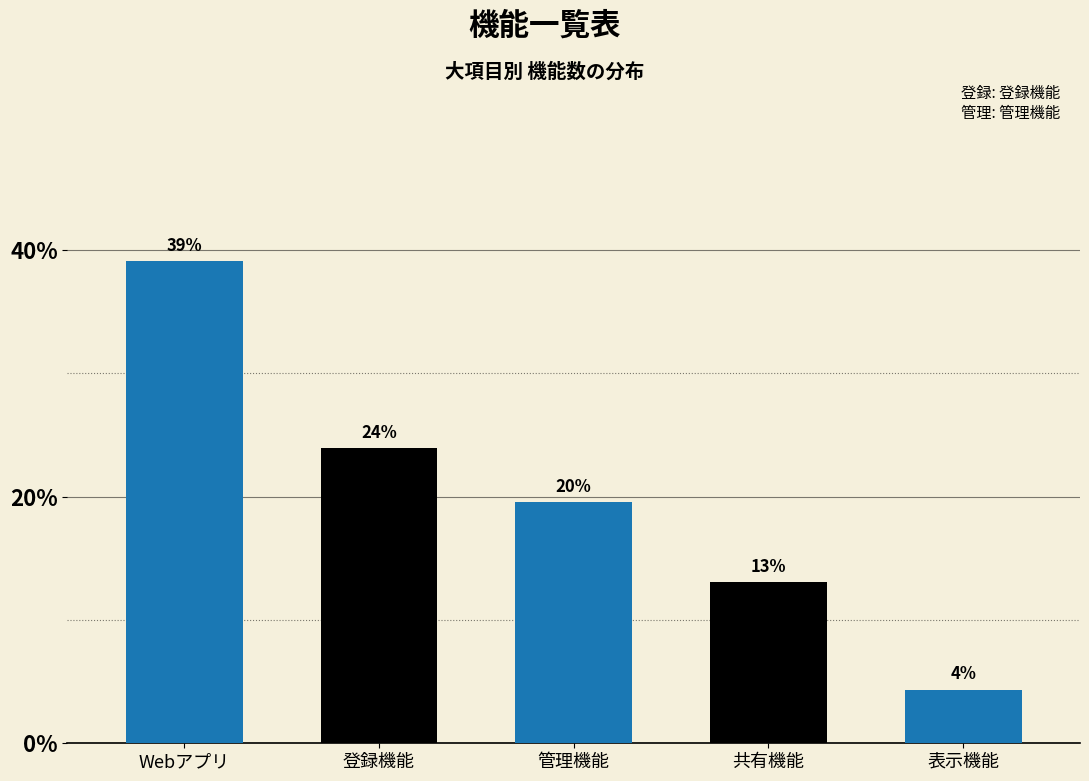

What is the value of the 4th bar from the left?

13.0